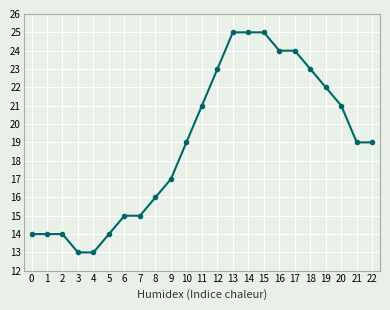

What is the difference between the second highest and minimum values?

12